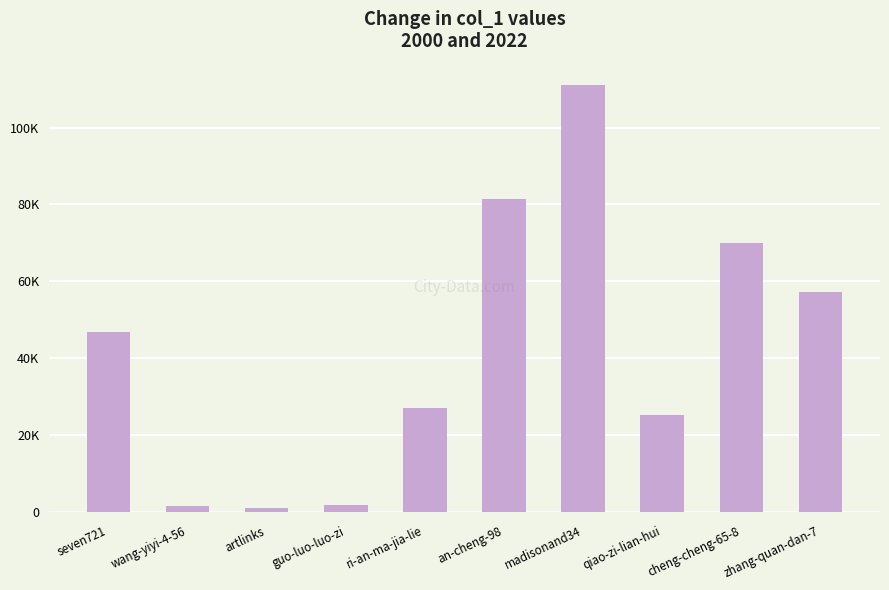

Rank the categories by value from lowest to highest.

artlinks, wang-yiyi-4-56, guo-luo-luo-zi, qiao-zi-lian-hui, ri-an-ma-jia-lie, seven721, zhang-quan-dan-7, cheng-cheng-65-8, an-cheng-98, madisonand34